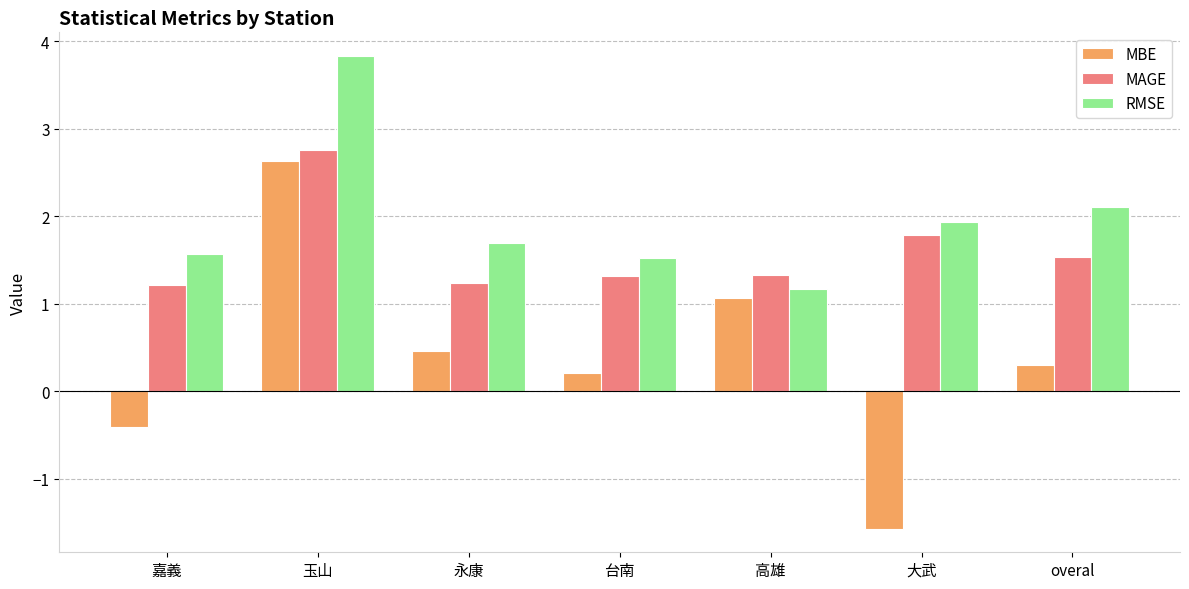

How many bars are there in each group?

3